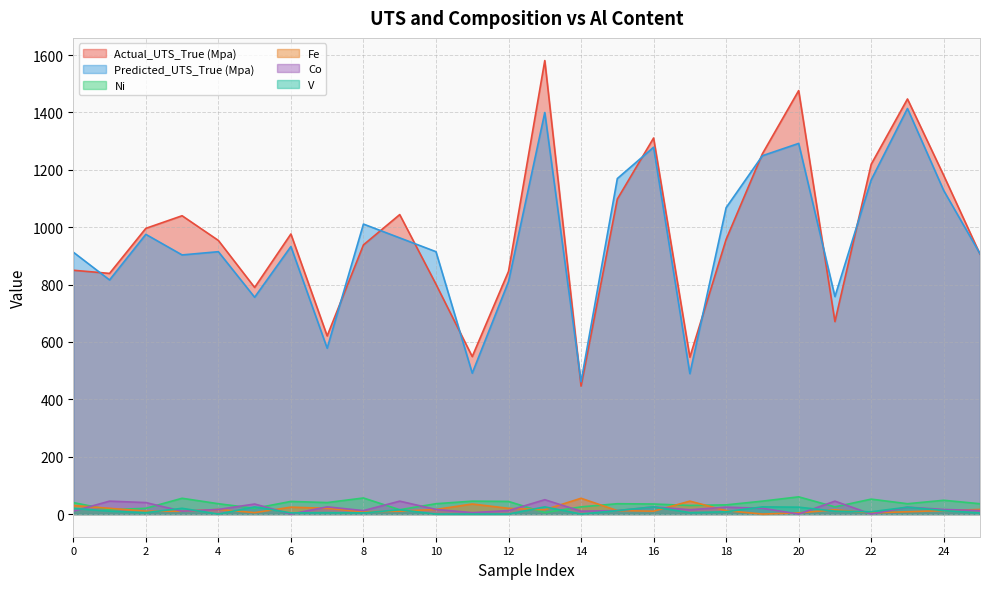

Reading right to left, extract all data points from this chart.

Actual_UTS_True (Mpa): 906.0	1180.3	1447.1	1219.5	671.0	1476.3	1256.0	957.6	547.0	1311.0	1098.1	446.0	1581.0	846.1	549.0	801.2	1044.0	938.4	621.0	976.4	790.0	953.9	1040.0	996.0	839.0	850.0
Predicted_UTS_True (Mpa): 907.6	1127.7	1413.9	1165.0	758.2	1292.2	1249.2	1068.2	489.5	1278.8	1169.6	461.1	1399.8	810.4	491.1	914.7	962.8	1011.0	578.2	932.7	755.8	914.7	903.4	975.2	816.1	913.1
Ni: 36.0	48.0	36.0	52.0	25.0	60.0	45.0	32.0	30.0	35.0	36.0	25.0	5.0	44.0	45.0	36.0	15.0	56.0	40.0	44.0	20.0	36.0	55.0	20.0	15.0	40.0
Fe: 16.0	12.0	8.0	4.0	15.0	4.0	0.0	12.0	45.0	10.0	12.0	55.0	15.0	20.0	35.0	16.0	10.0	8.0	20.0	24.0	5.0	16.0	10.0	10.0	20.0	30.0
Co: 12.0	16.0	24.0	0.0	45.0	0.0	20.0	24.0	15.0	25.0	12.0	10.0	50.0	12.0	5.0	16.0	45.0	12.0	25.0	0.0	35.0	16.0	10.0	40.0	45.0	10.0
V: 4.0	12.0	24.0	8.0	10.0	24.0	25.0	8.0	5.0	25.0	12.0	0.0	25.0	0.0	0.0	0.0	15.0	4.0	5.0	4.0	25.0	0.0	20.0	5.0	10.0	20.0